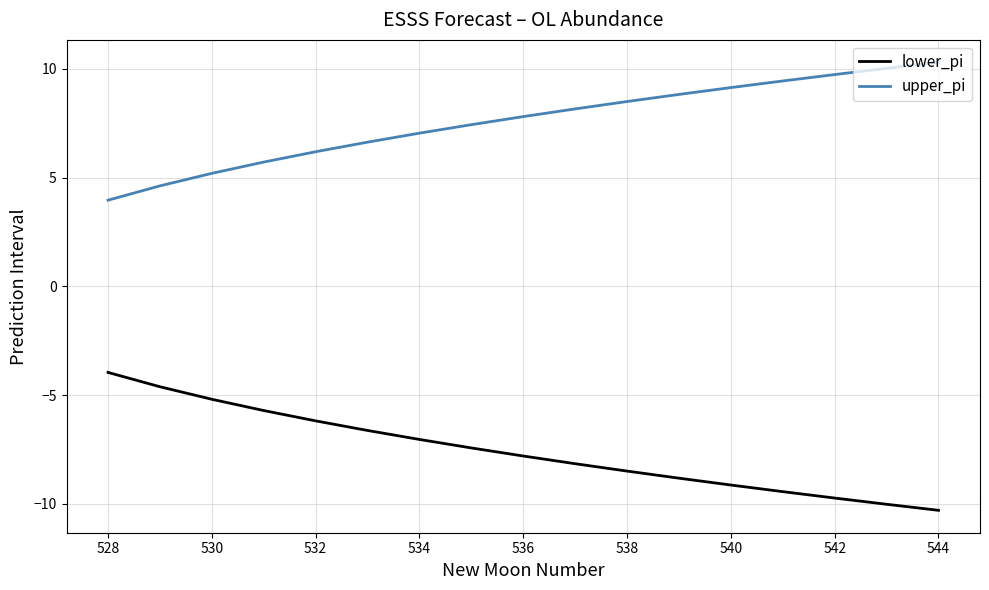

What is the maximum value for upper_pi?

10.3